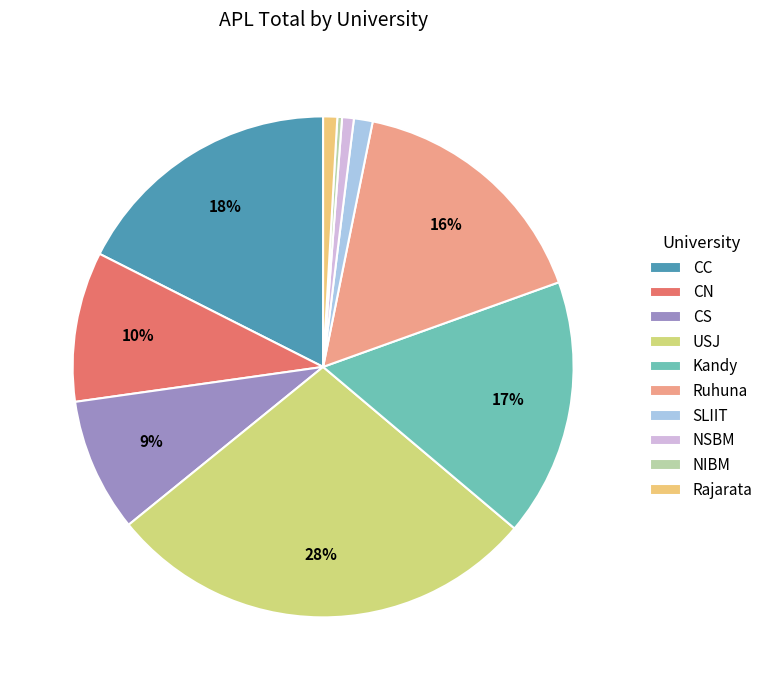

Combined, do Kandy and SLIIT account for over 50%?

No